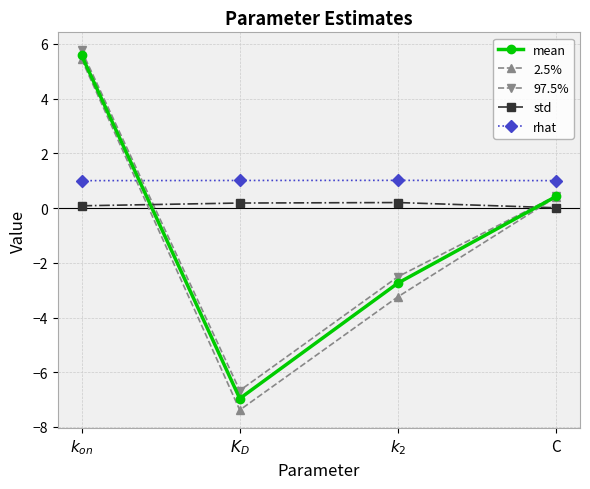

What is the value of the 97.5% point at the 2nd from the left?

-6.7